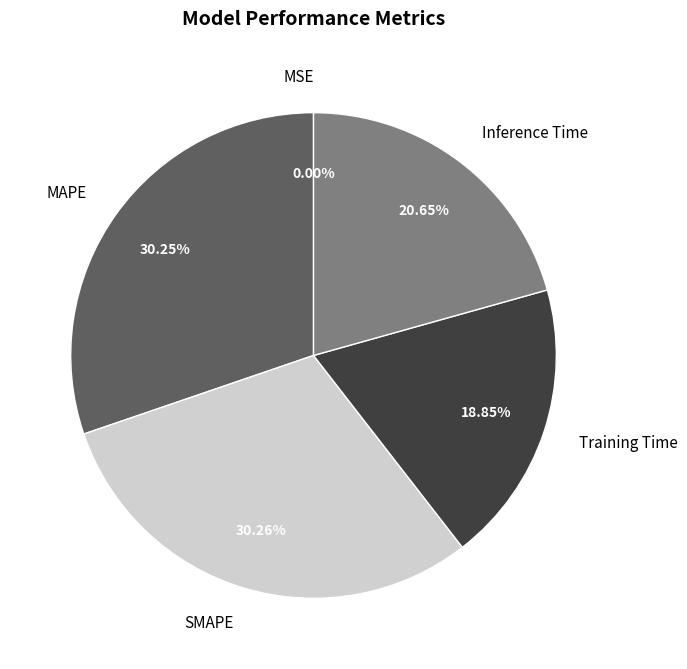

How much of the chart is everything except Inference Time?

79.4%